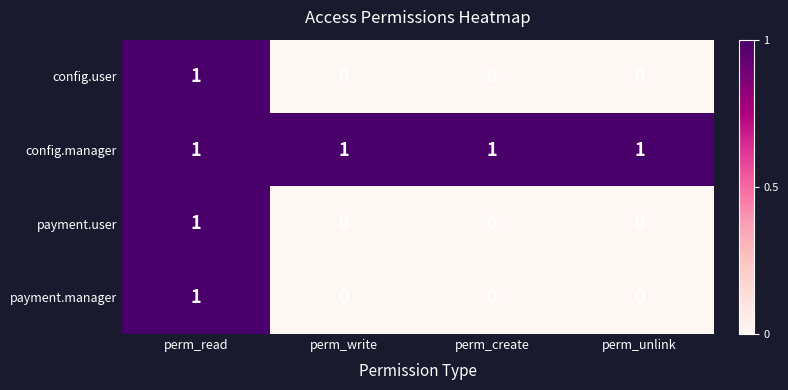

At which category is the sum across all series the highest?

perm_read